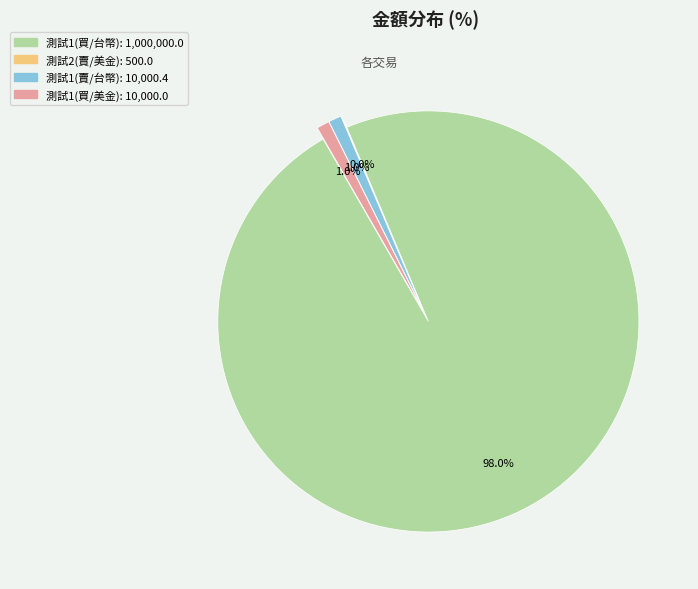

How many slices are in this pie chart?

4